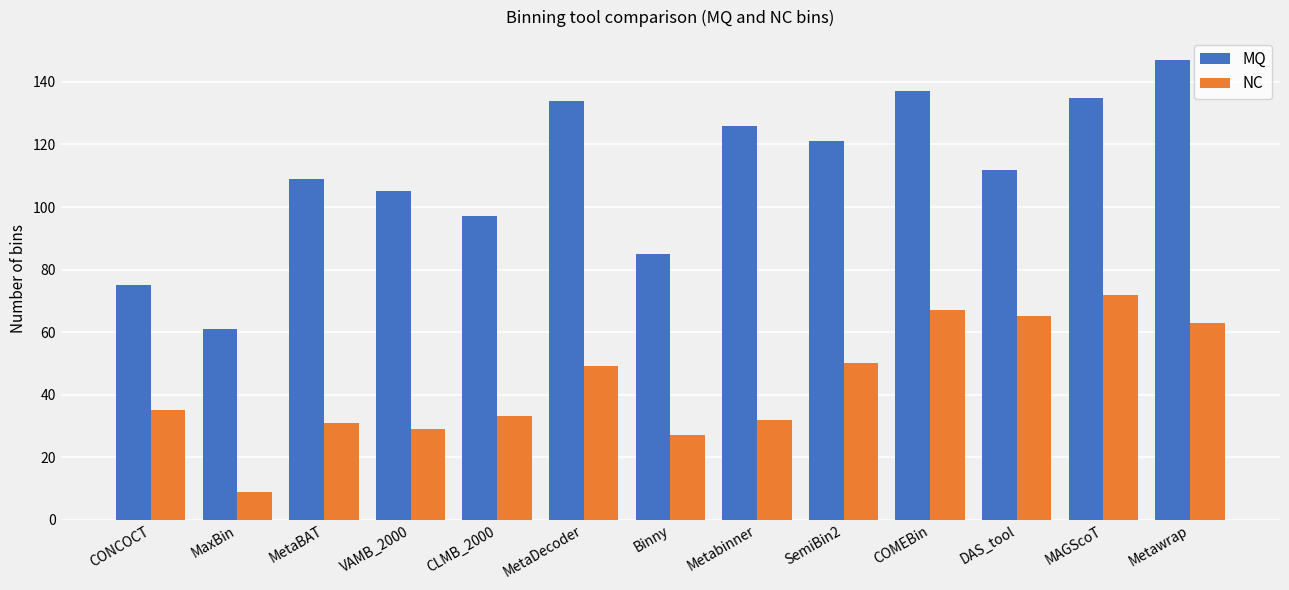

Which category has the lowest value in the MQ series?

MaxBin